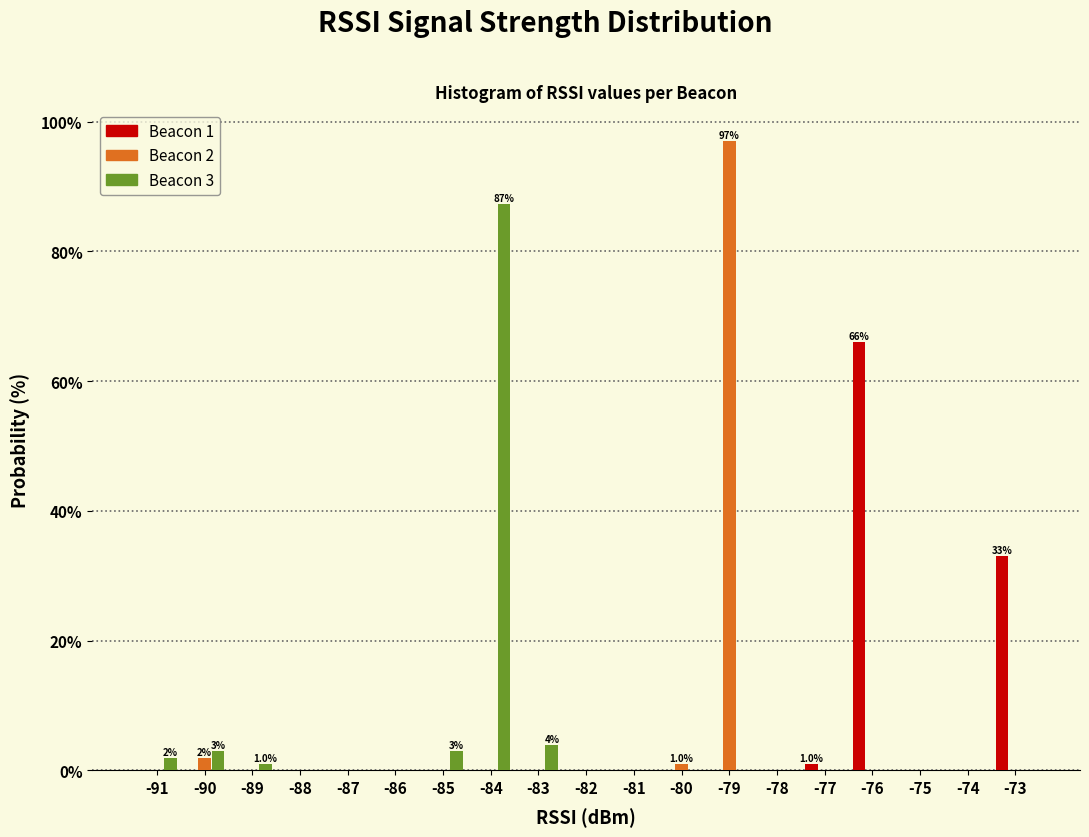

Is it true that Beacon 1 equals 18.1 at -73?

False